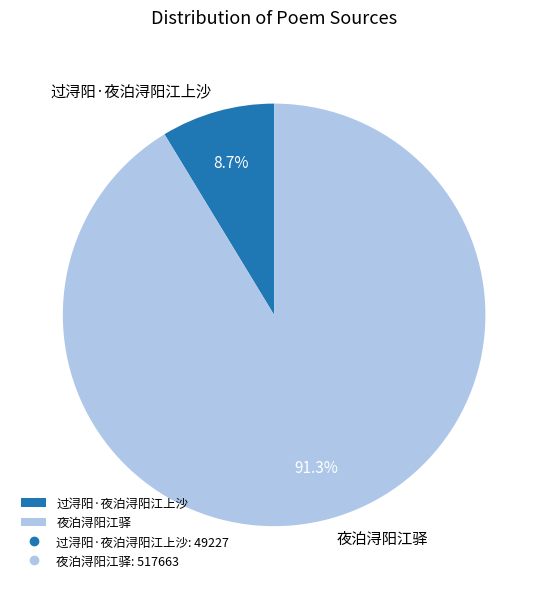

What is the ratio of the value at 过浔阳·夜泊浔阳江上沙 to the value at 夜泊浔阳江驿?

0.1